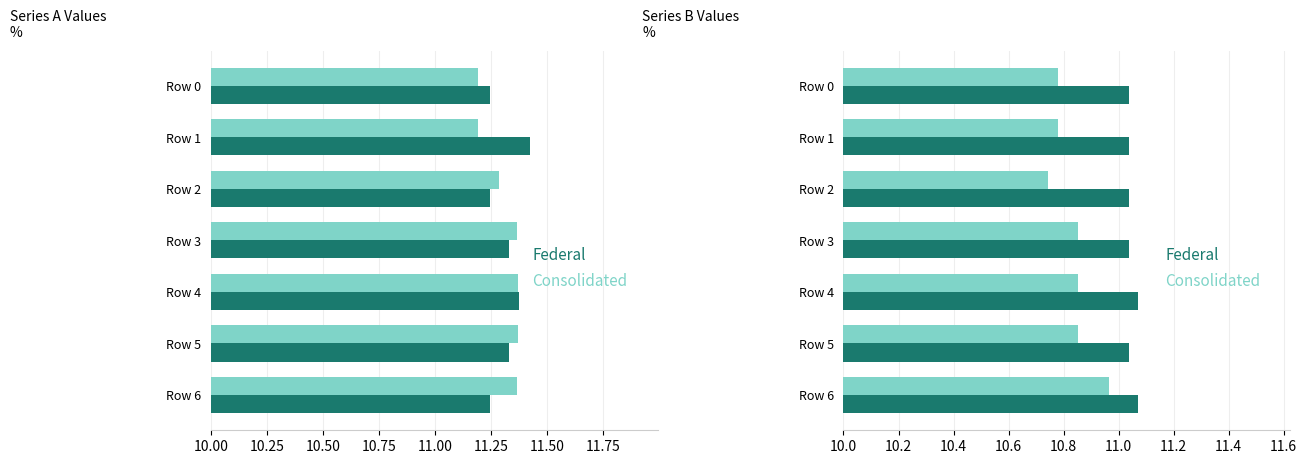

Does the chart contain any negative values?

No